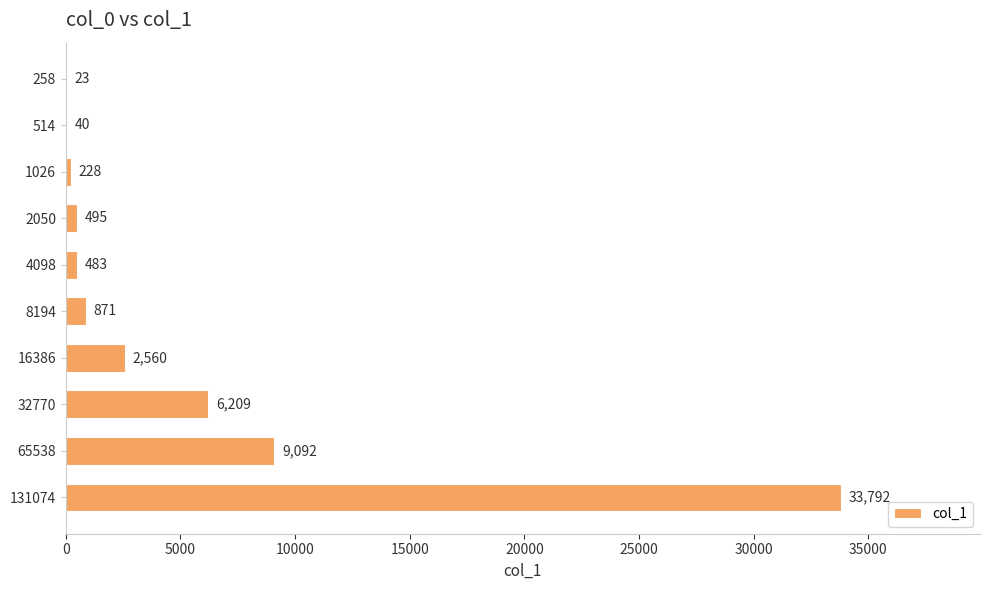

What is the sum of all values?

53793